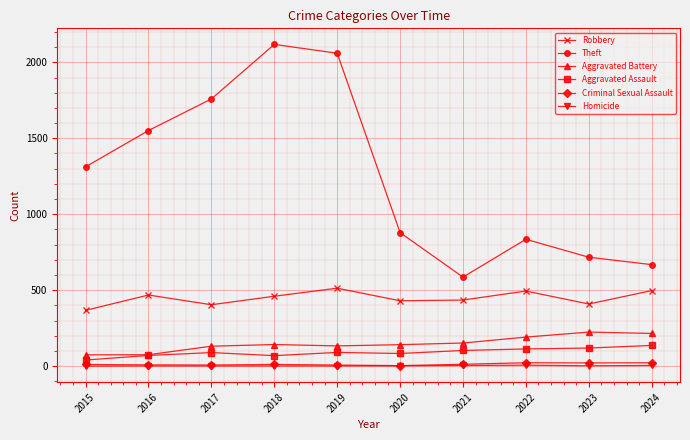

True or false: Aggravated Battery and Robbery cross at least once.

False